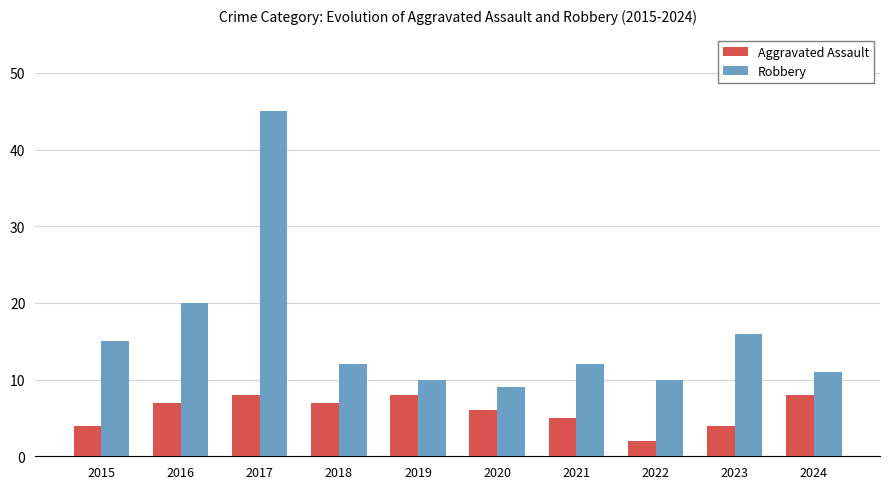

True or false: Aggravated Assault has a value of 11 at 2017.

False